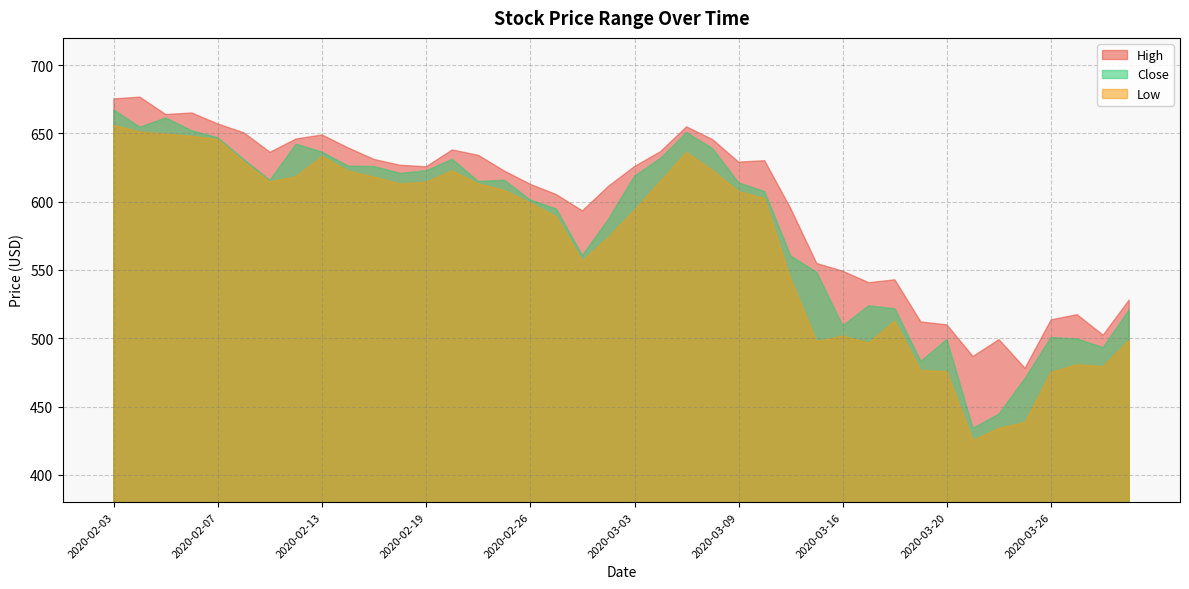

What are all the series names shown in the legend?

High, Close, Low